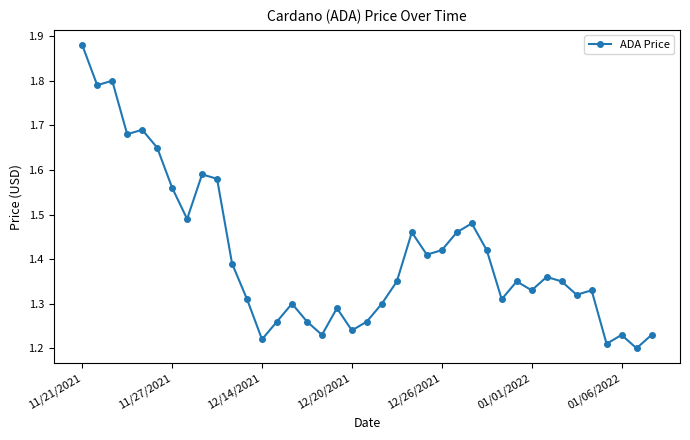

What is the sum of all values?

55.0